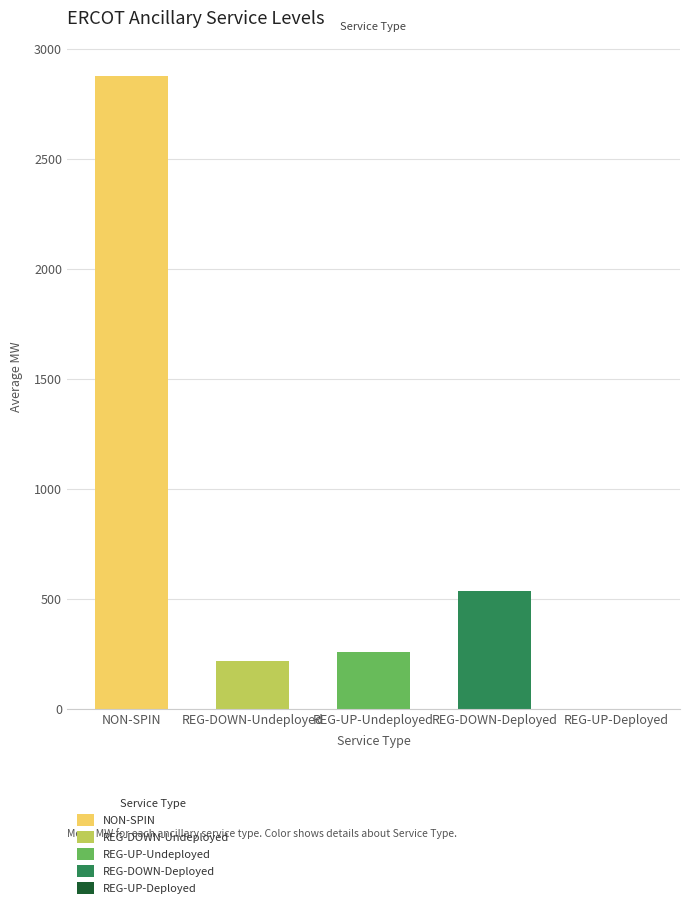

List the series in order of their peak value, lowest first.

REG-UP-Deployed, REG-DOWN-Undeployed, REG-UP-Undeployed, REG-DOWN-Deployed, NON-SPIN